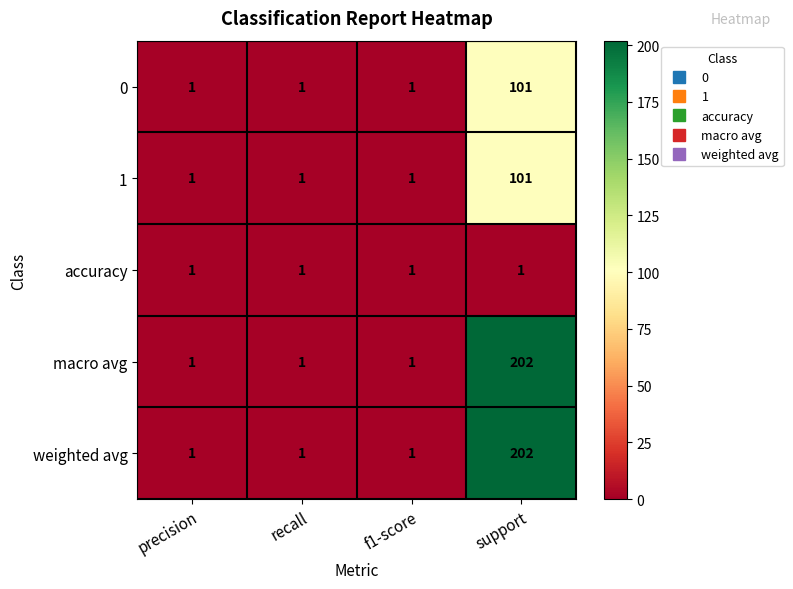

How many 0 values are between 1 and 101?

4